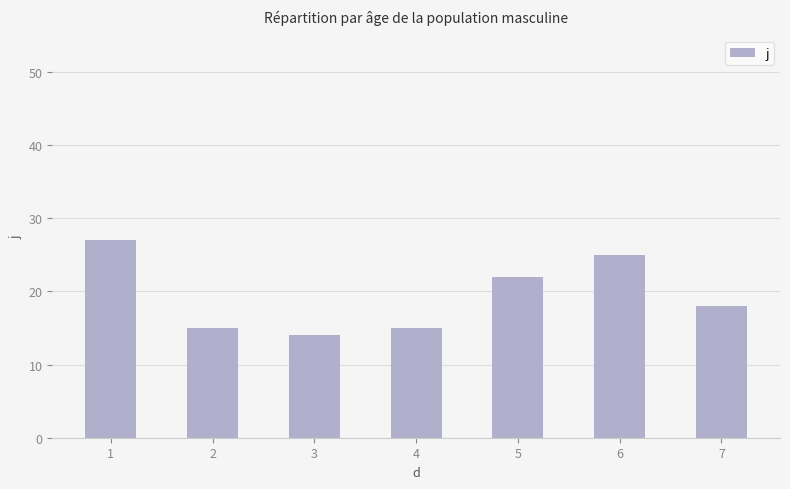

What is the average value?

19